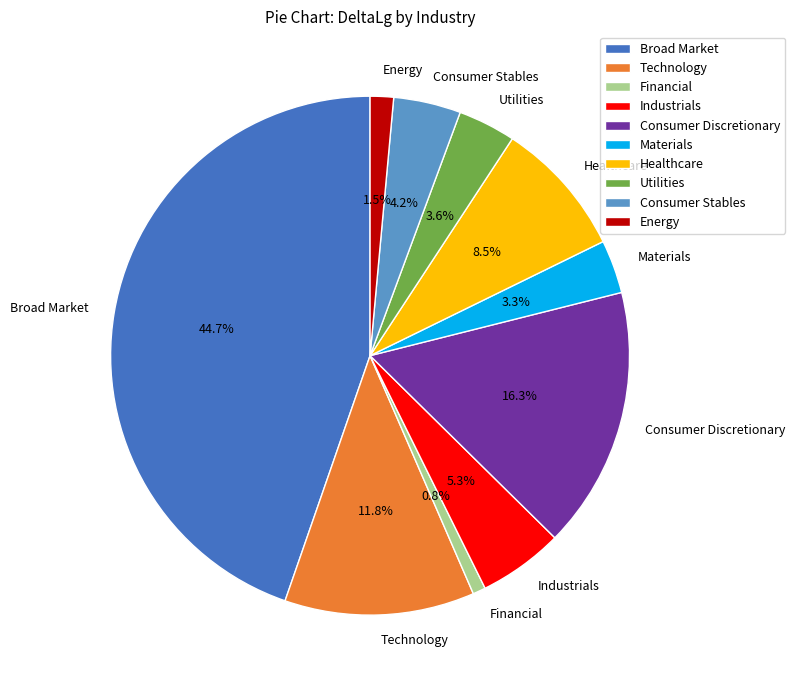

Does Consumer Stables account for over 50% of the chart?

No